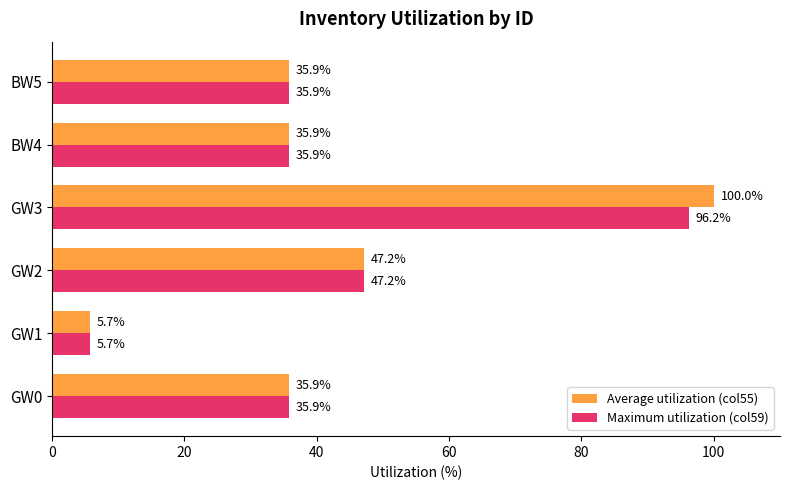

Rank the series by their average value, from lowest to highest.

Maximum utilization (col59), Average utilization (col55)